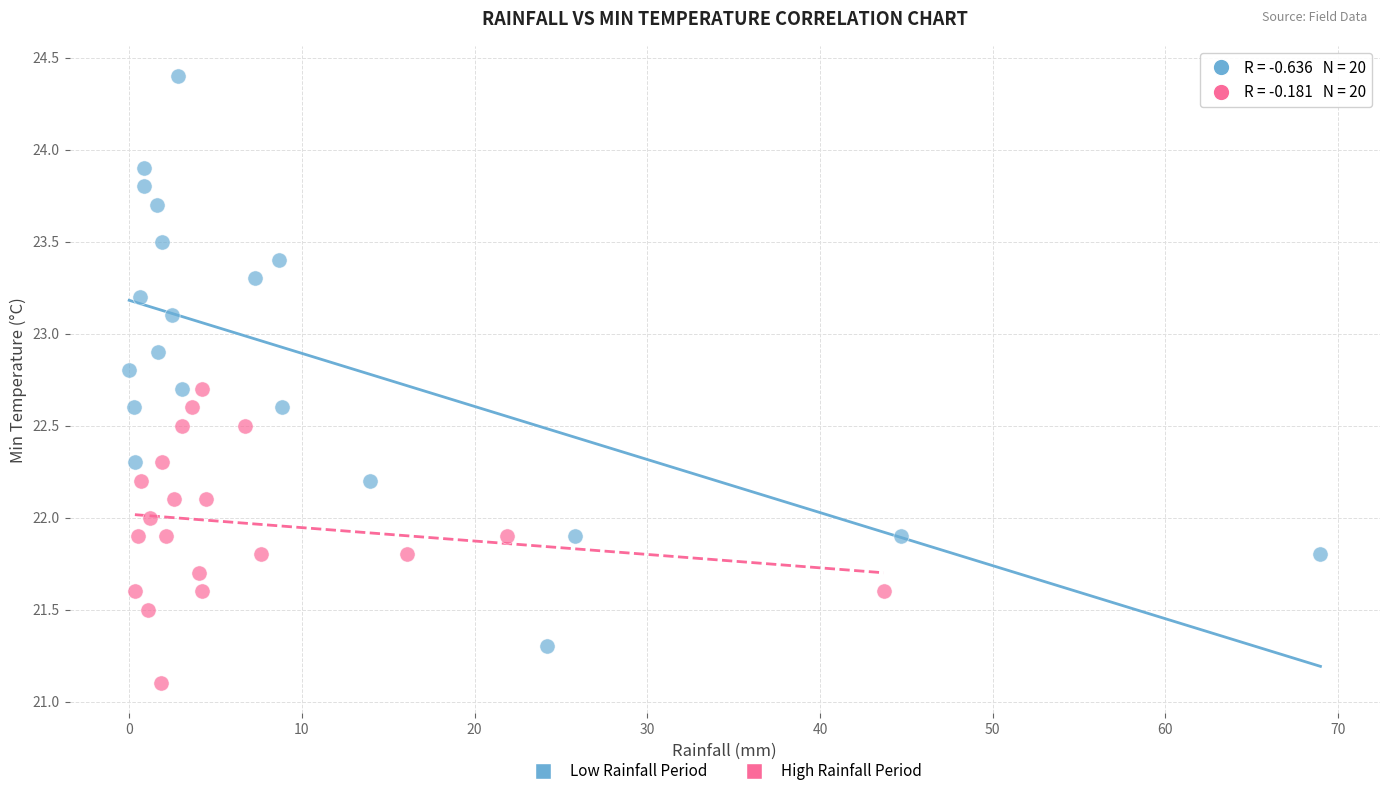

Which series contains the highest Y value?

Low Rainfall Period